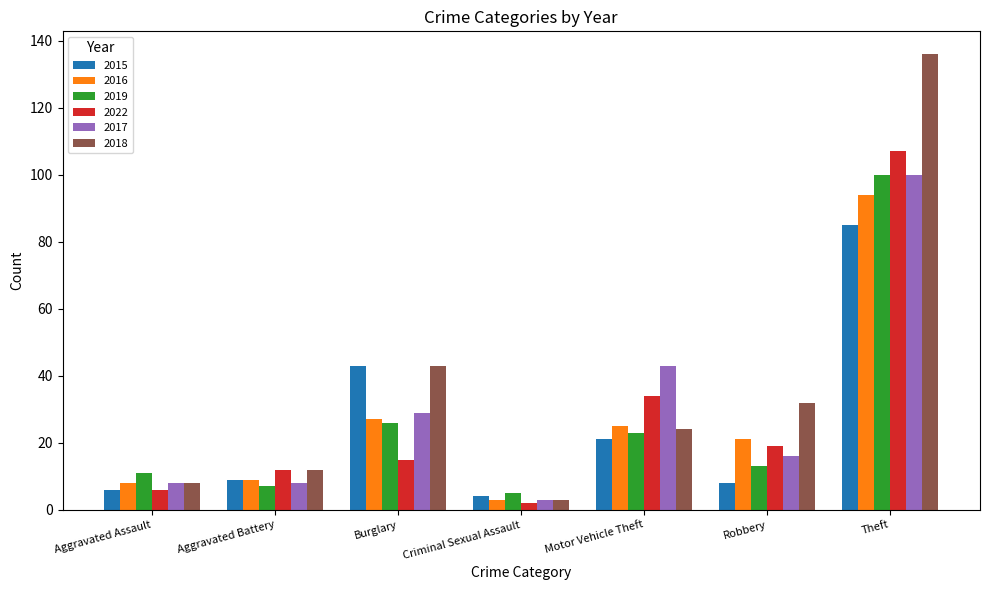

Reading left to right, what are all the values shown in this chart?

2015: 6	9	43	4	21	8	85
2016: 8	9	27	3	25	21	94
2019: 11	7	26	5	23	13	100
2022: 6	12	15	2	34	19	107
2017: 8	8	29	3	43	16	100
2018: 8	12	43	3	24	32	136